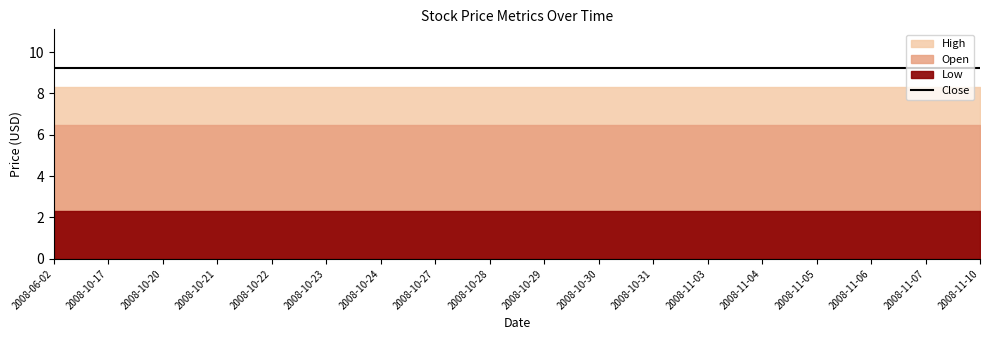

What is the maximum value for Close?

9.2